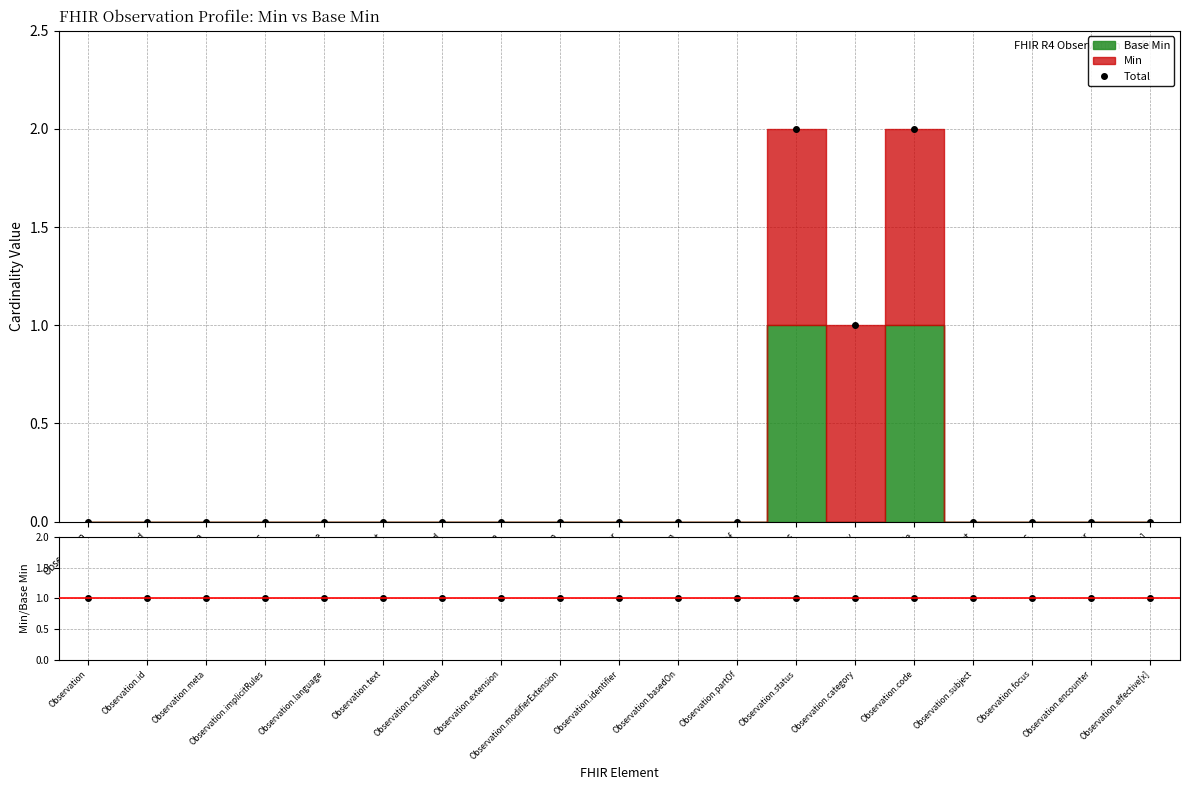

Is it true that Total equals 0 at Observation.text?

True